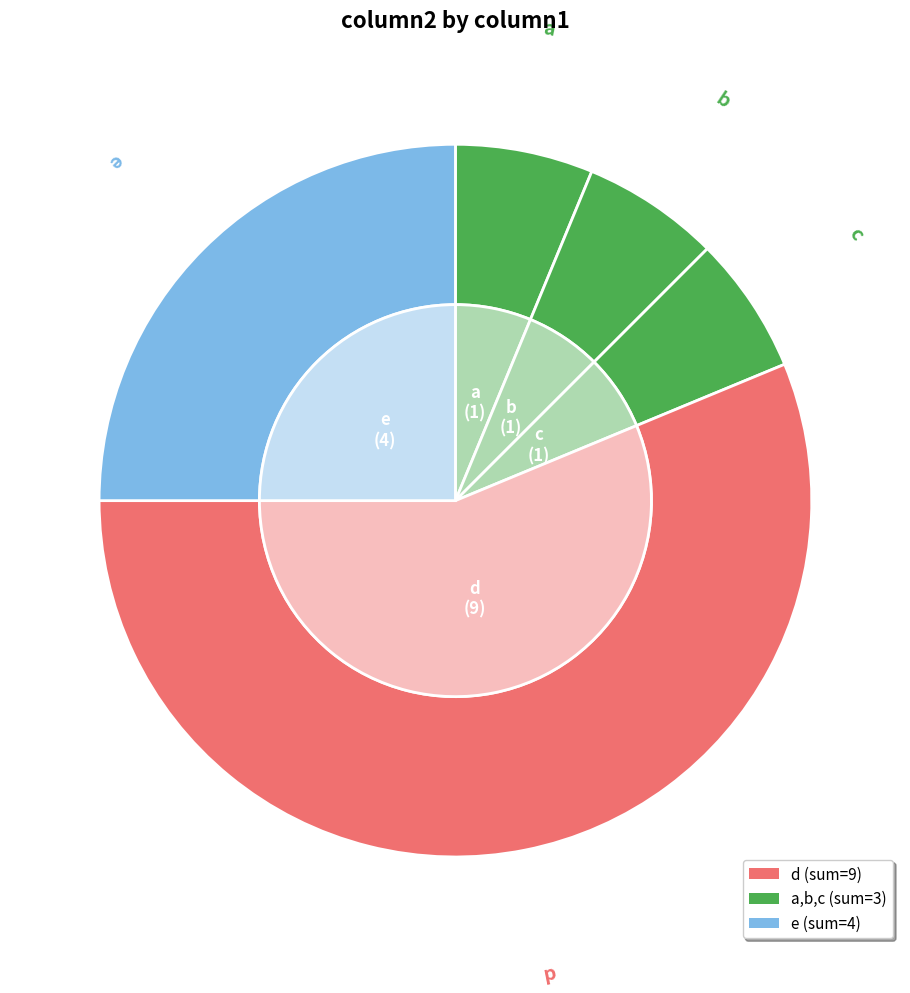

Is there a majority slice in this chart?

No